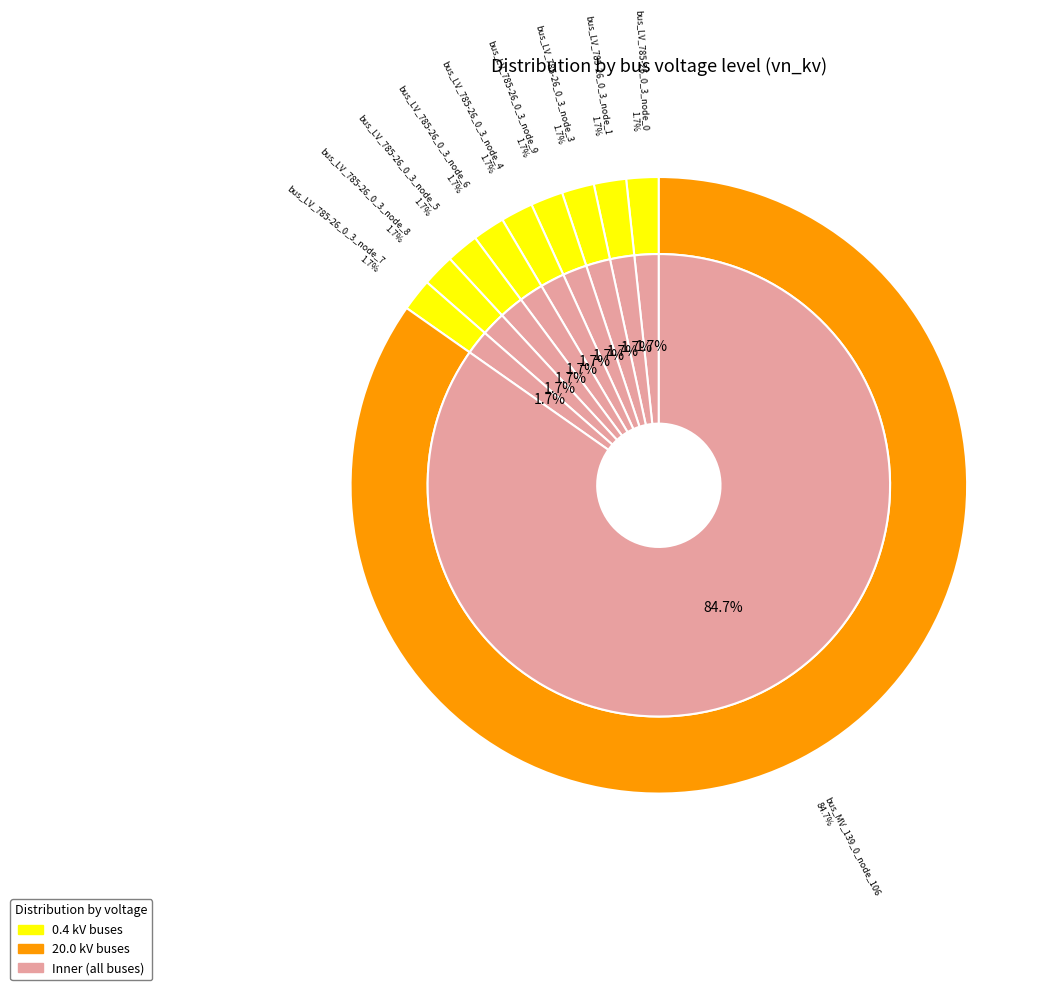

The bus_LV_785-26_0_3_node_6 slice represents 2% of the pie. True or false?

True